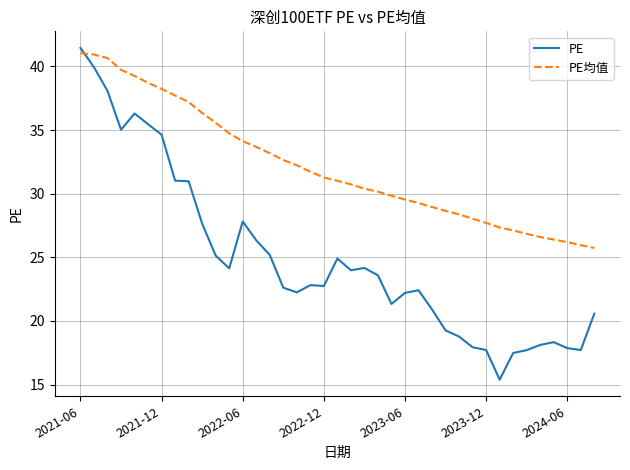

What is the maximum value for PE均值?

41.0